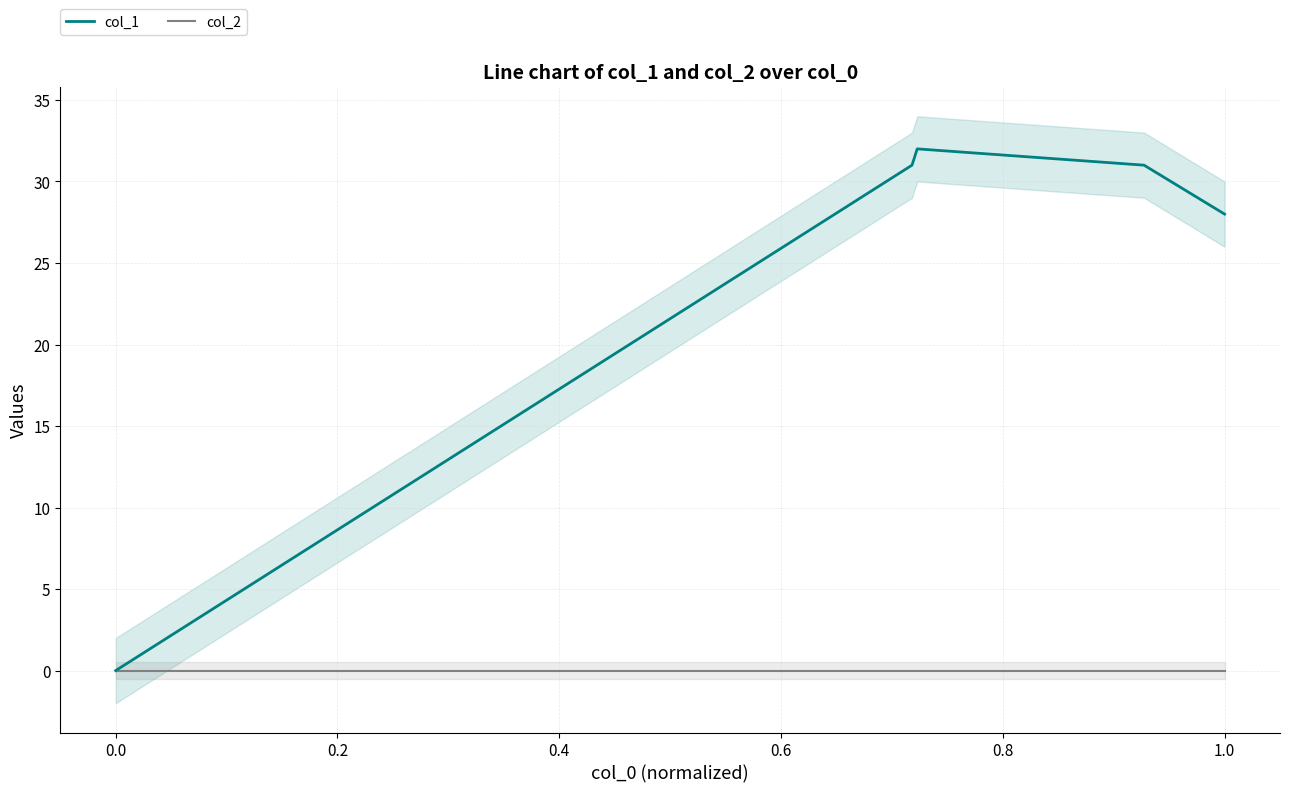

True or false: col_1 and col_2 cross at least once.

False